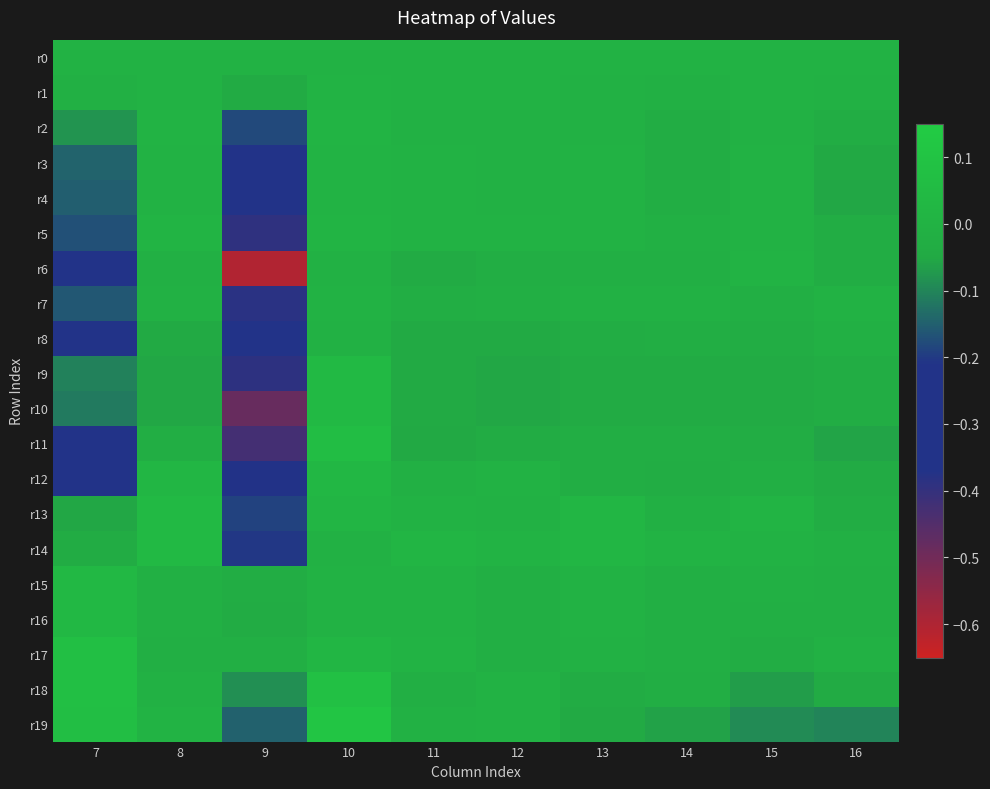

Which series has the largest total across all categories?

r0